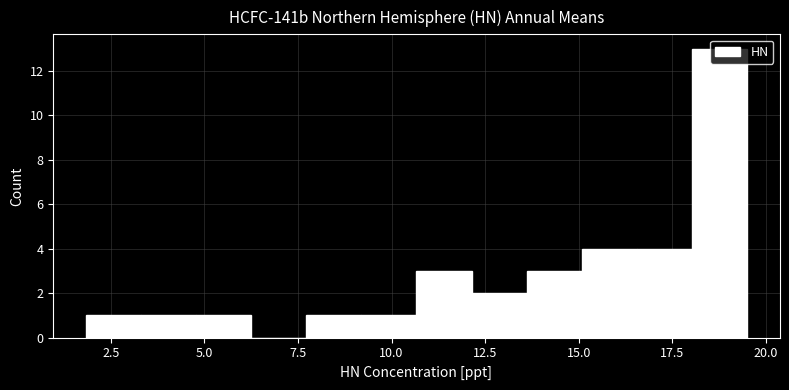

Around what value on the x-axis is the tallest bar? Give the approximate position of its centre, as read against the axis.

19.0